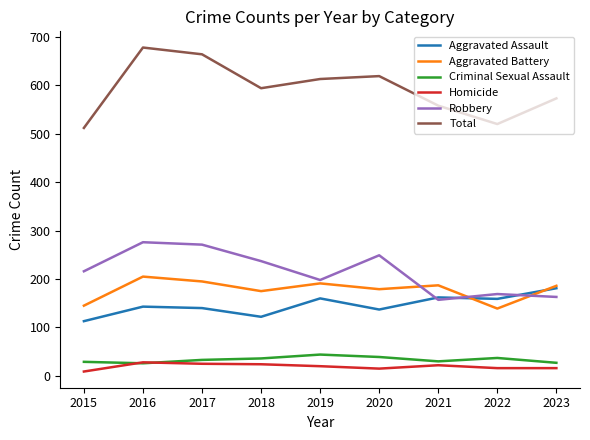

The value of Homicide at 2022 is 16. True or false?

True